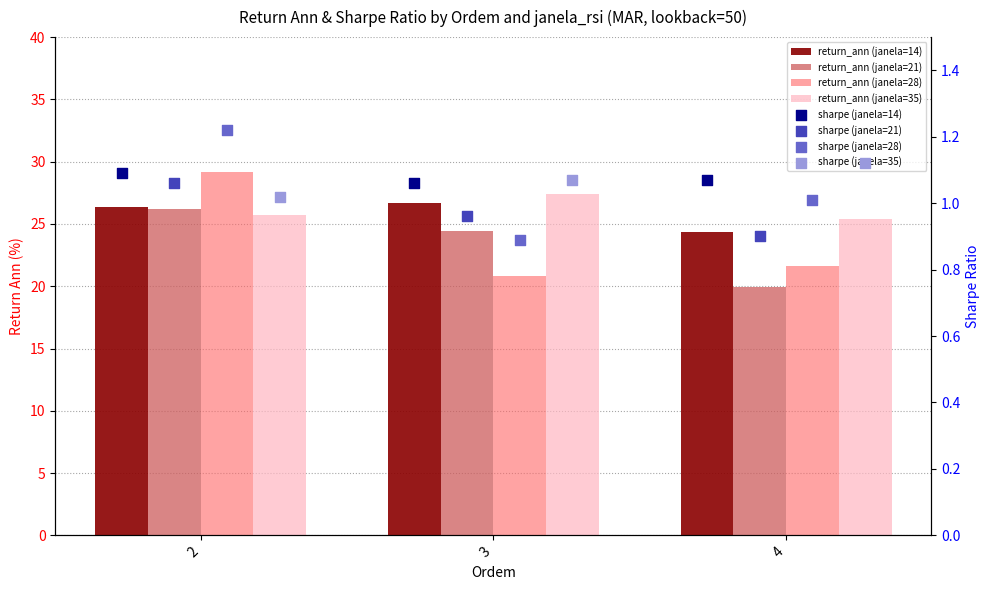

Is the value of sharpe_ratio at 4 greater than the value of Pontos_sharpe_ratio at 3?

Yes